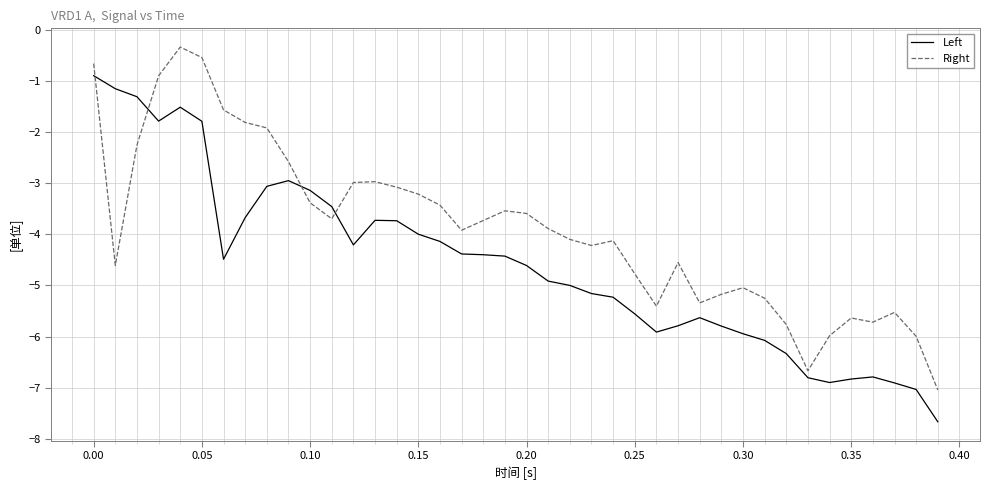

Which series has the largest total across all categories?

Right